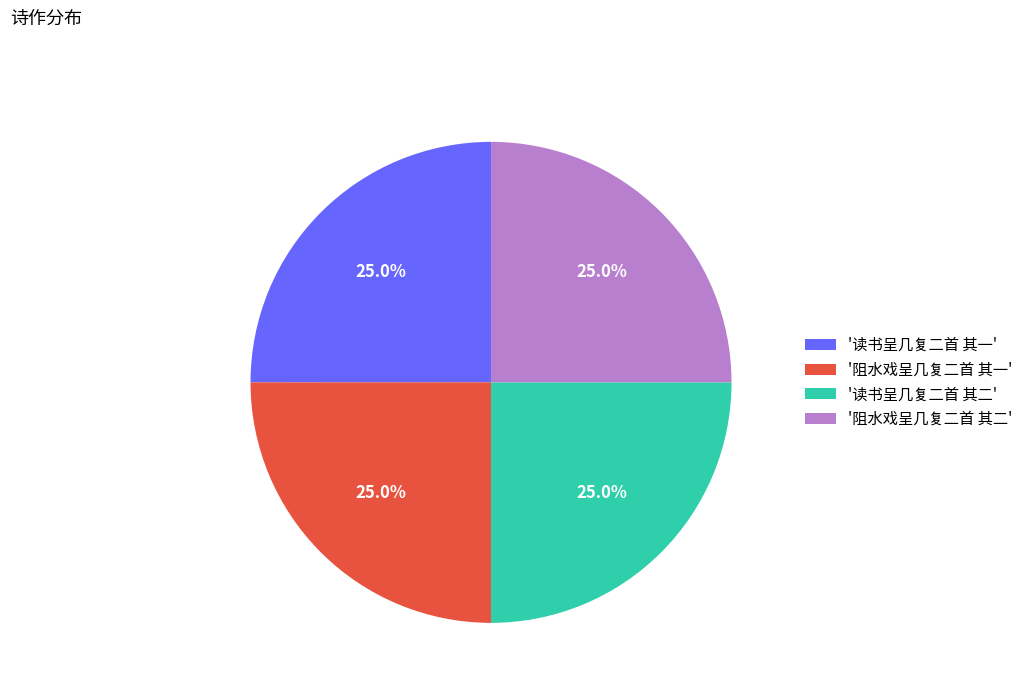

Does any single category account for the majority?

No